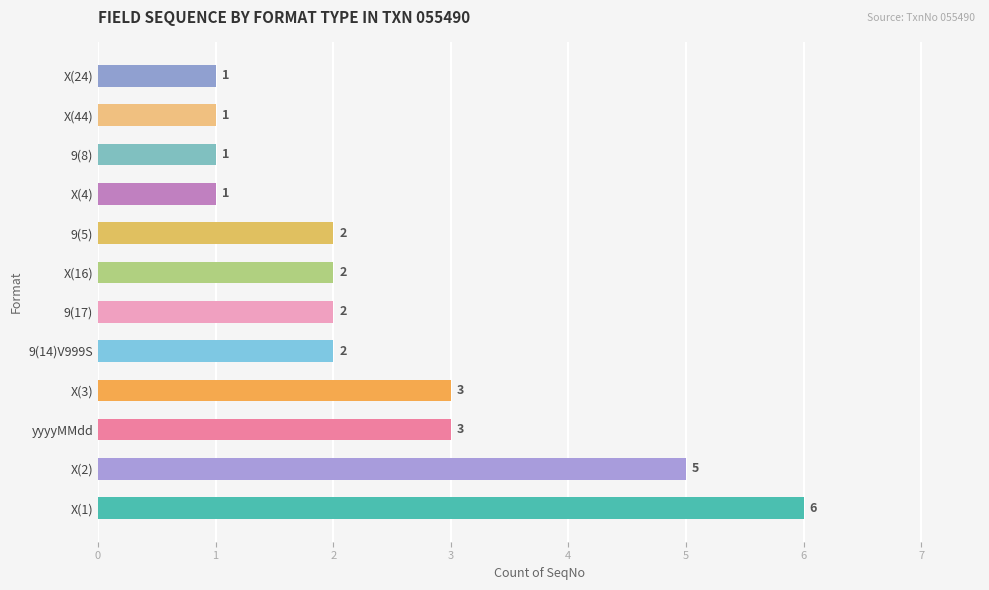

What is the difference between the maximum and minimum values?

5